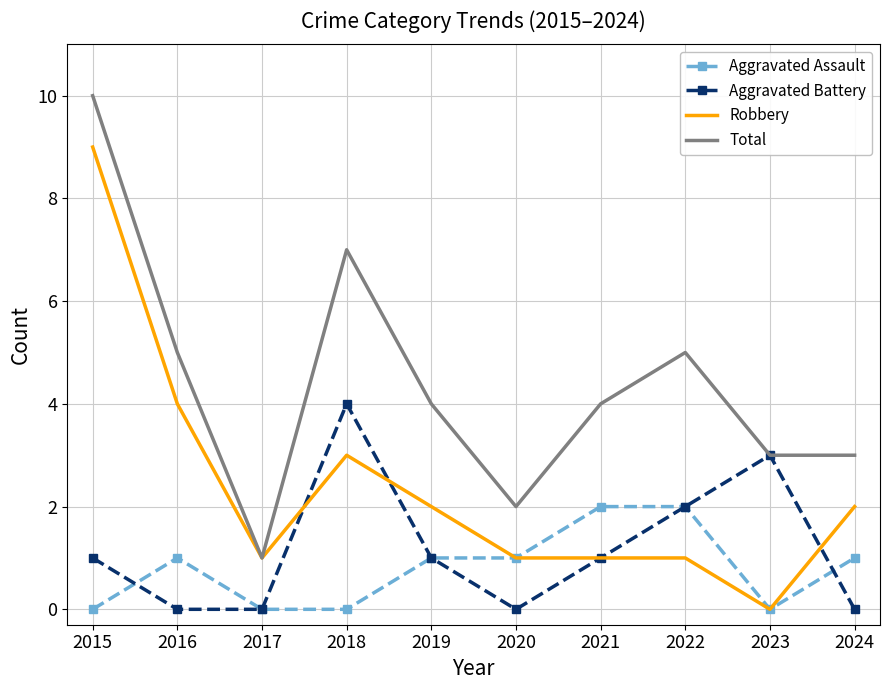

What is the maximum value shown in the chart?

10